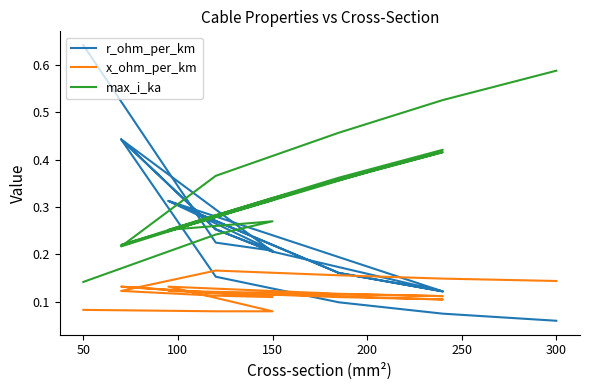

Does the chart display data point markers on the line(s)?

No